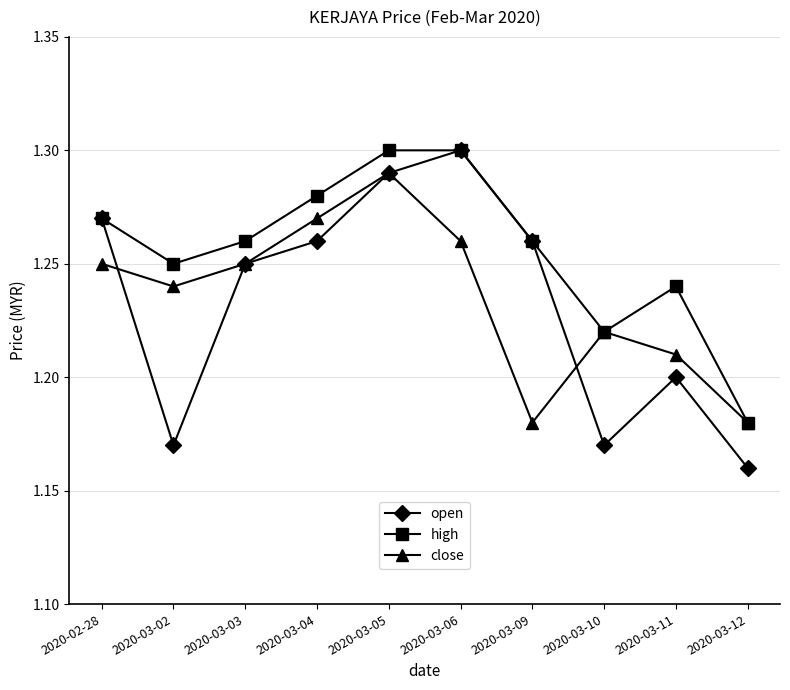

What are all the series names shown in the legend?

open, high, close